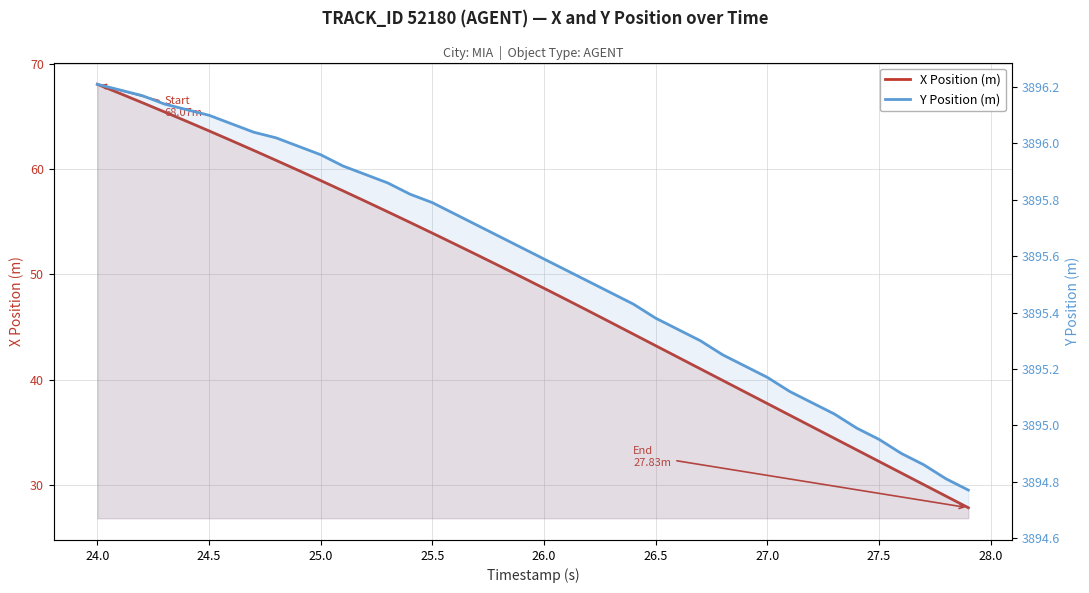

List the series in order of their peak value, highest first.

Y Position (m), X Position (m)